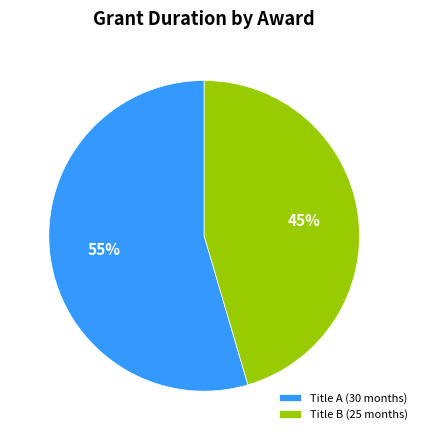

To the nearest percent, what percentage of the pie is Title B (25 months)?

45%